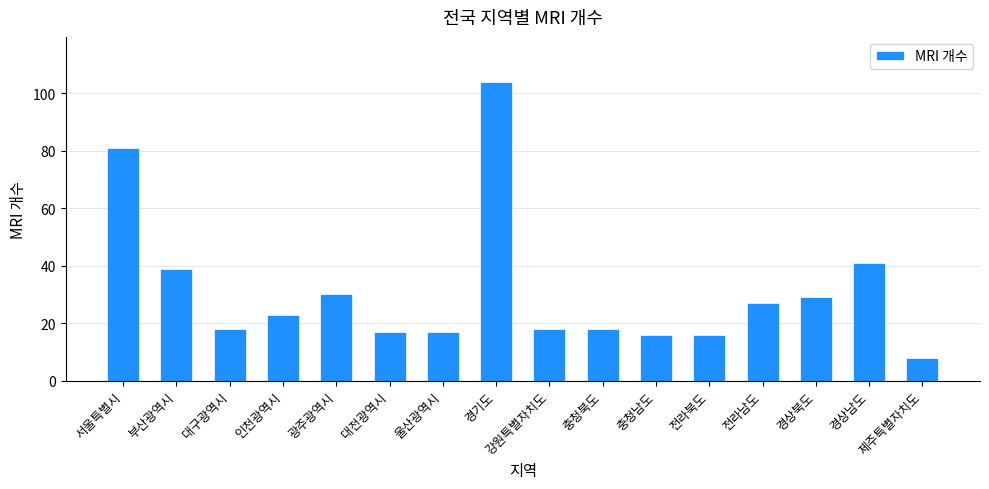

The chart shows a value of 24 at 강원특별자치도. True or false?

False